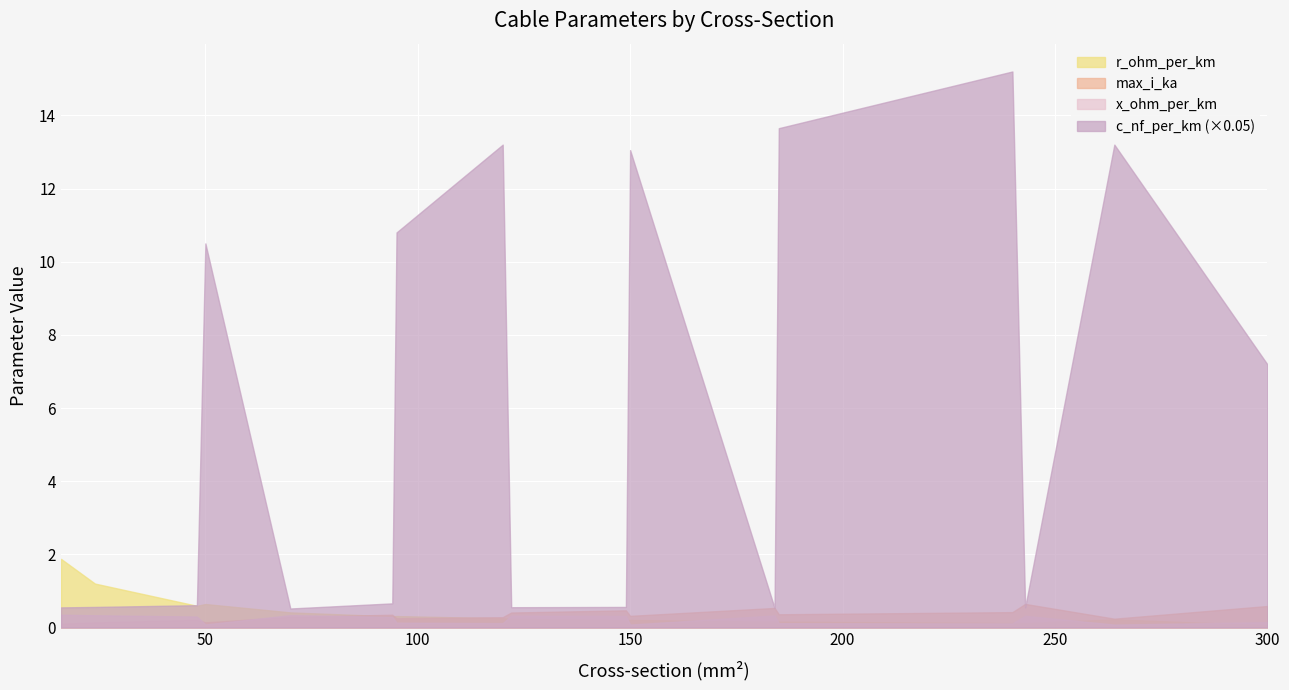

Does the chart display data point markers on the line(s)?

No